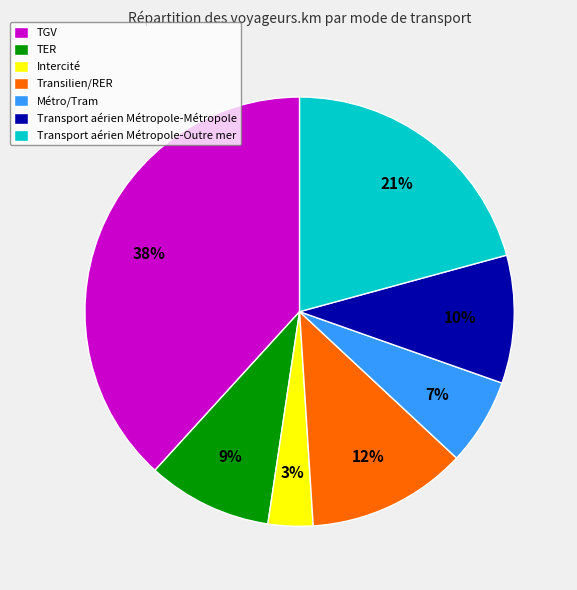

Which has a higher value, Transport aérien Métropole-Outre mer or TER?

Transport aérien Métropole-Outre mer